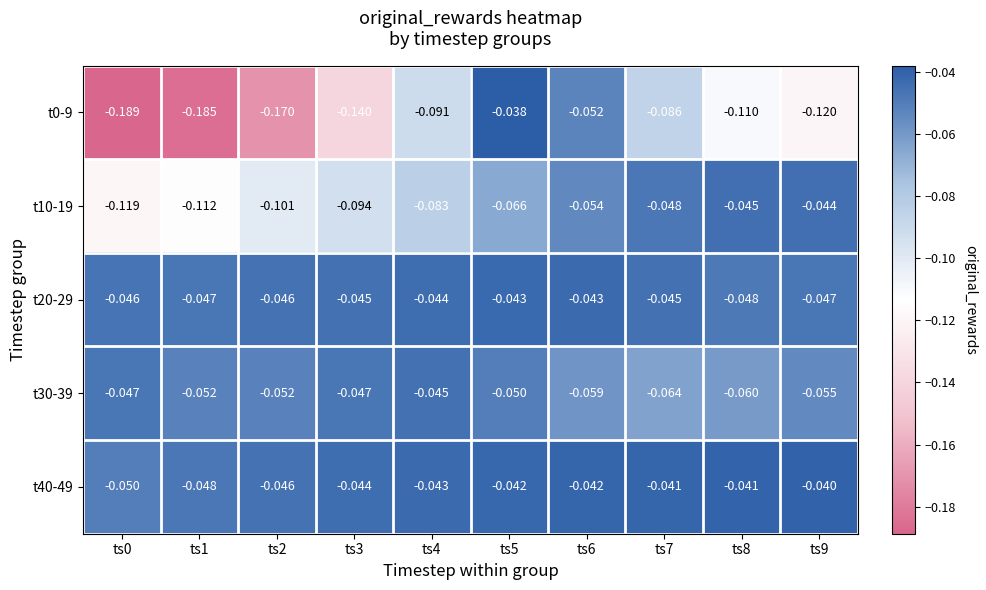

How many data points does each series have?

10